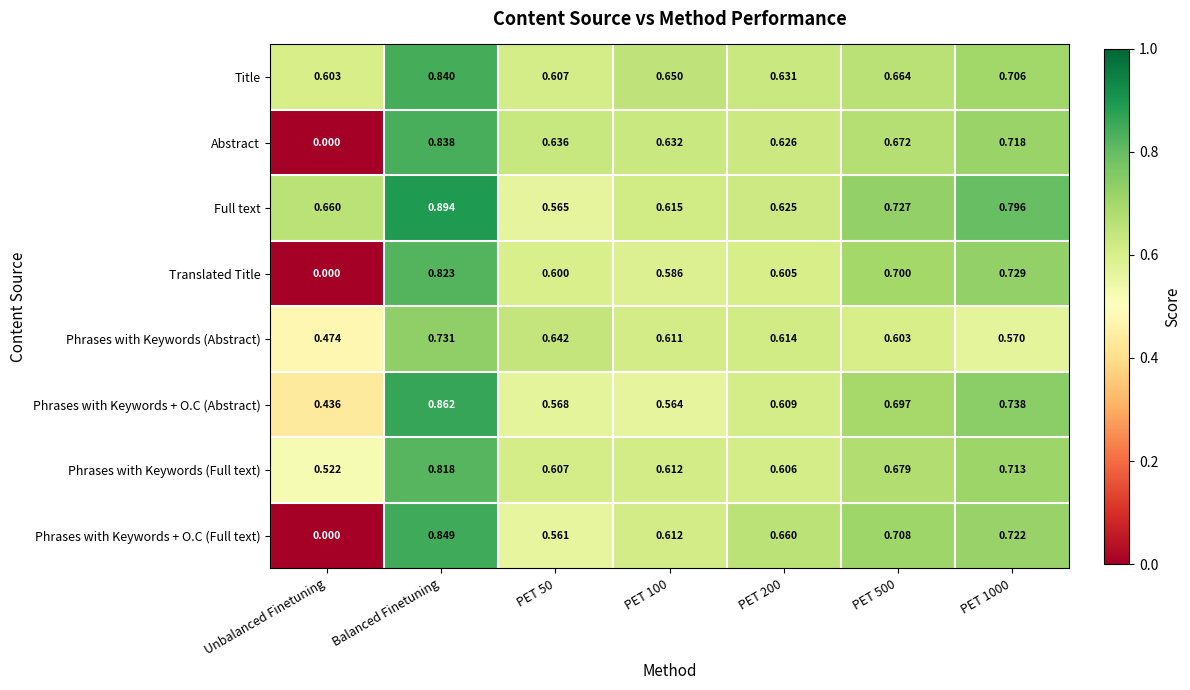

At which category does the chart reach its peak across all series?

Balanced Finetuning